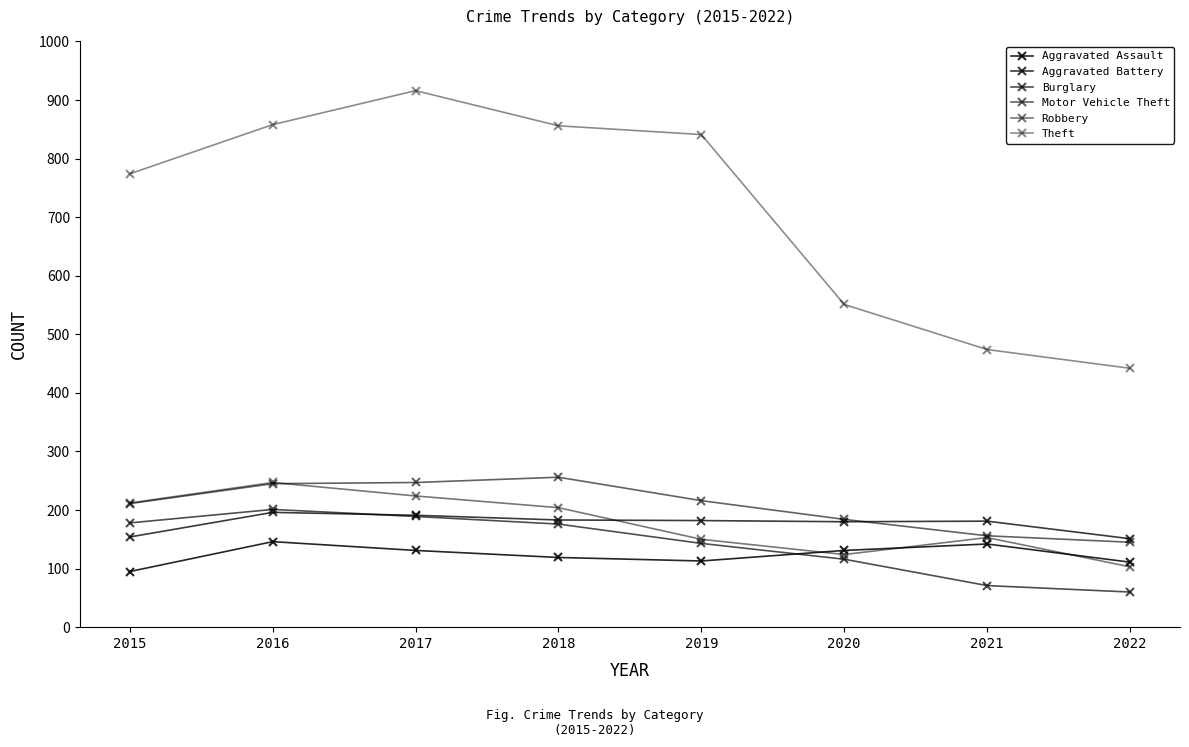

How many series are shown in this chart?

6